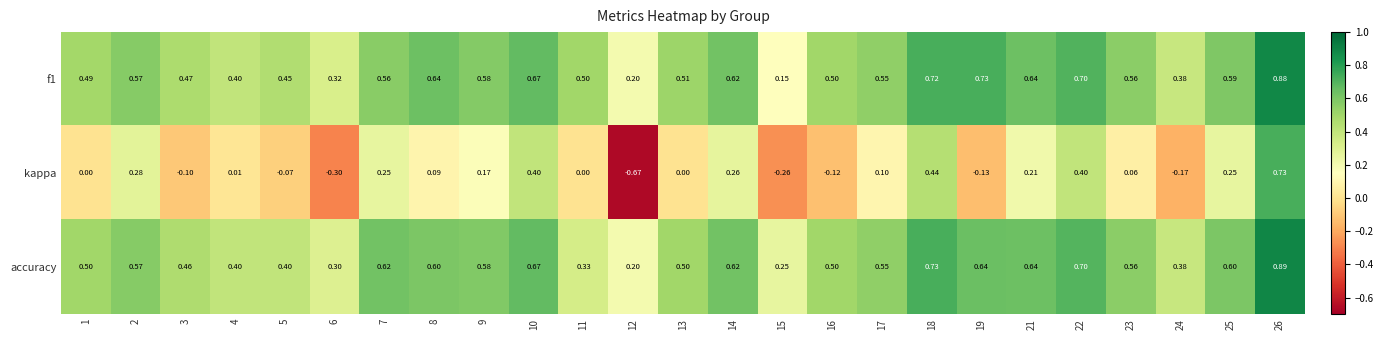

Between 10 and 11, which series saw the biggest shift?

kappa